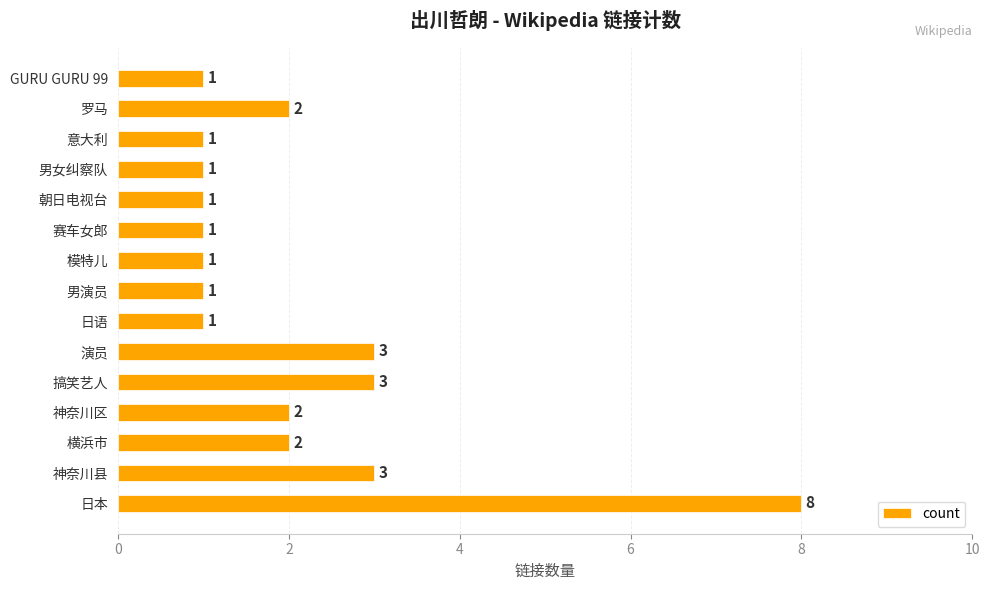

The chart shows a value of 3 at 搞笑艺人. True or false?

True